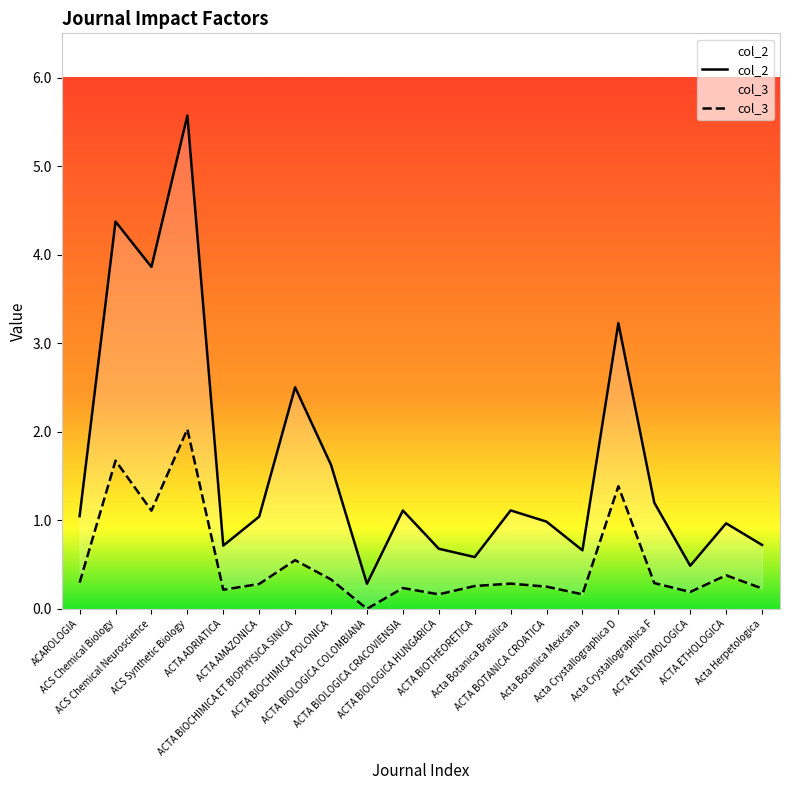

At which category is the sum across all series the highest?

ACS Synthetic Biology